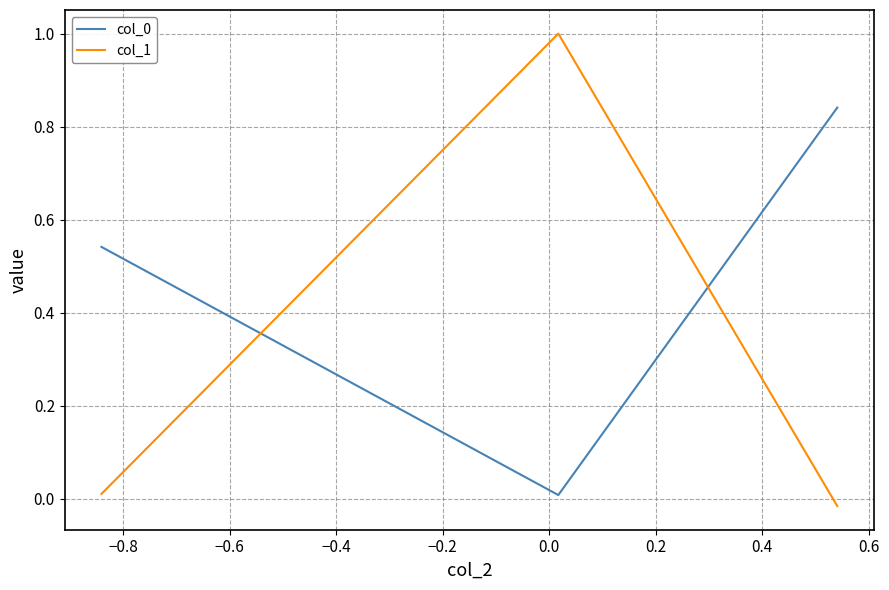

What is the sum of all col_0 values?

1.4